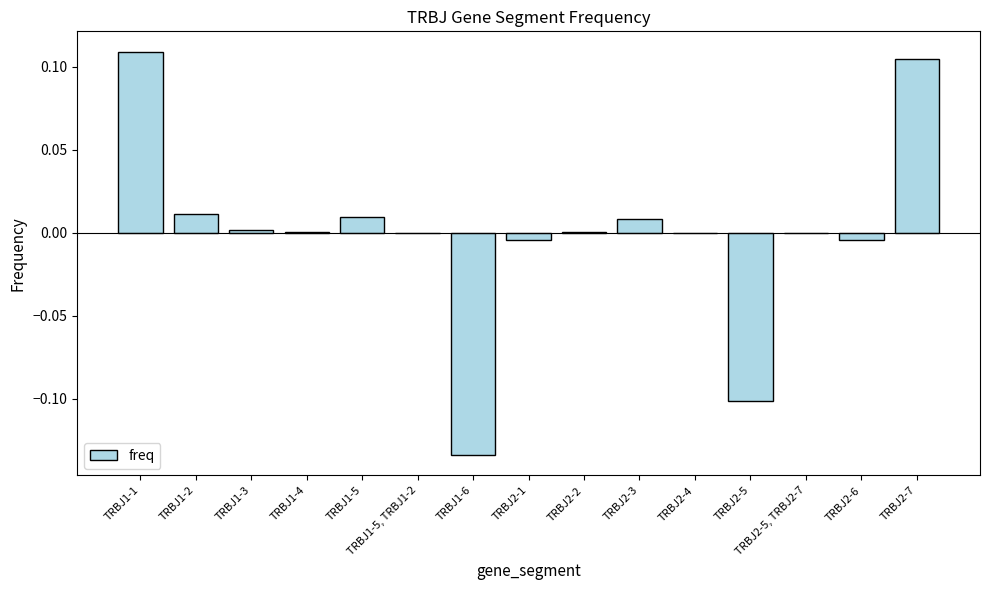

Which category has the highest value across all series?

TRBJ1-1